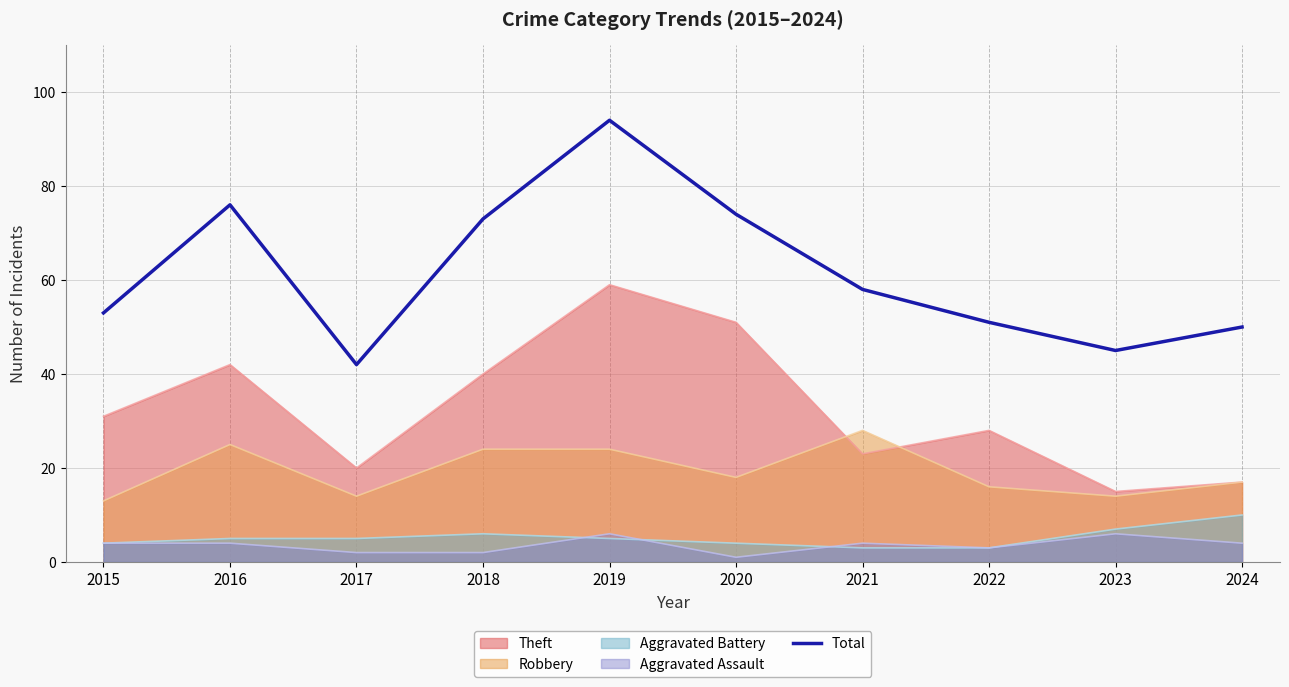

Rank the categories by value from lowest to highest.

2017, 2023, 2024, 2022, 2015, 2021, 2018, 2020, 2016, 2019